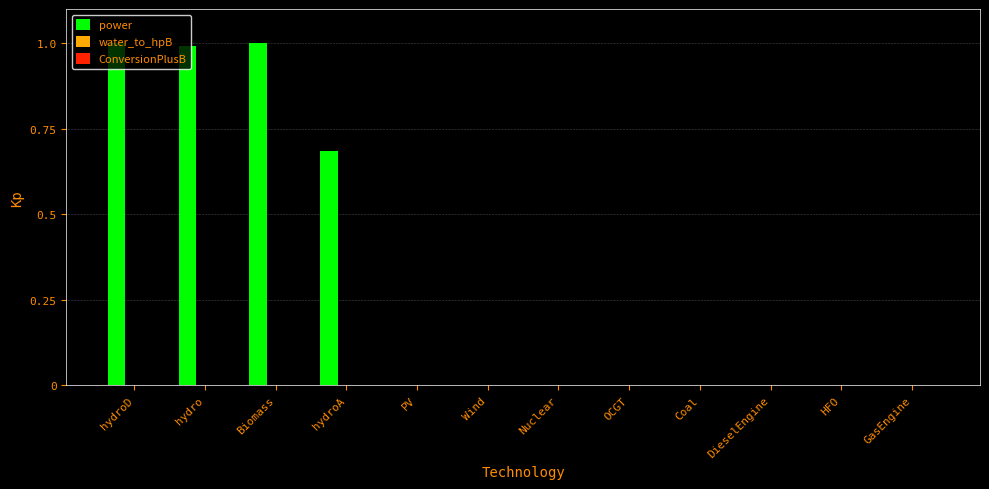

How many data points does each series have?

12